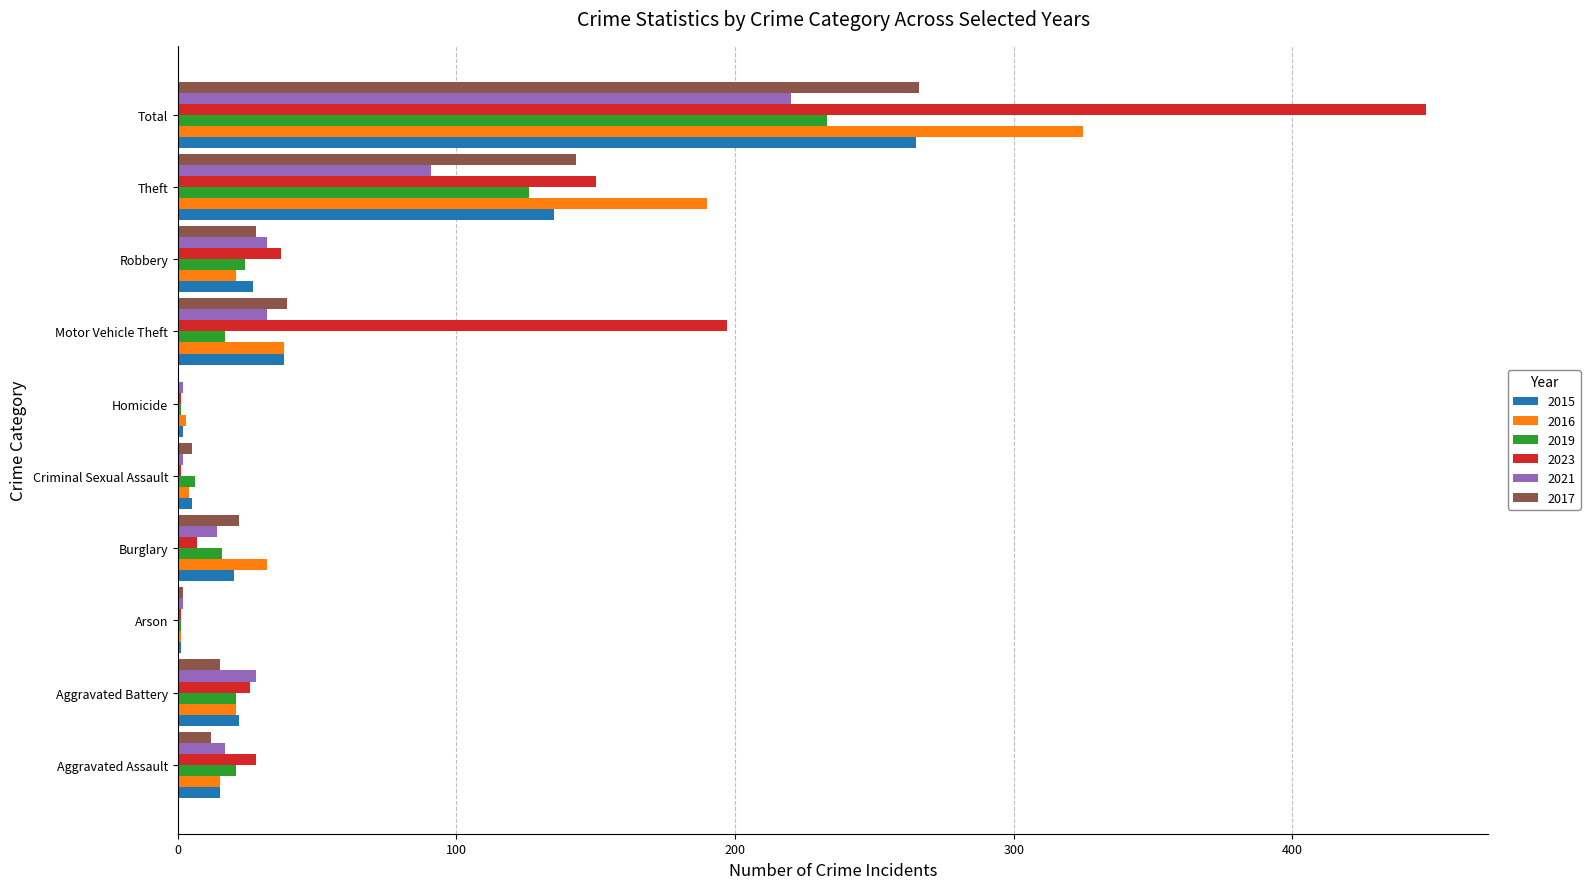

At which label does 2015 reach its peak?

Total